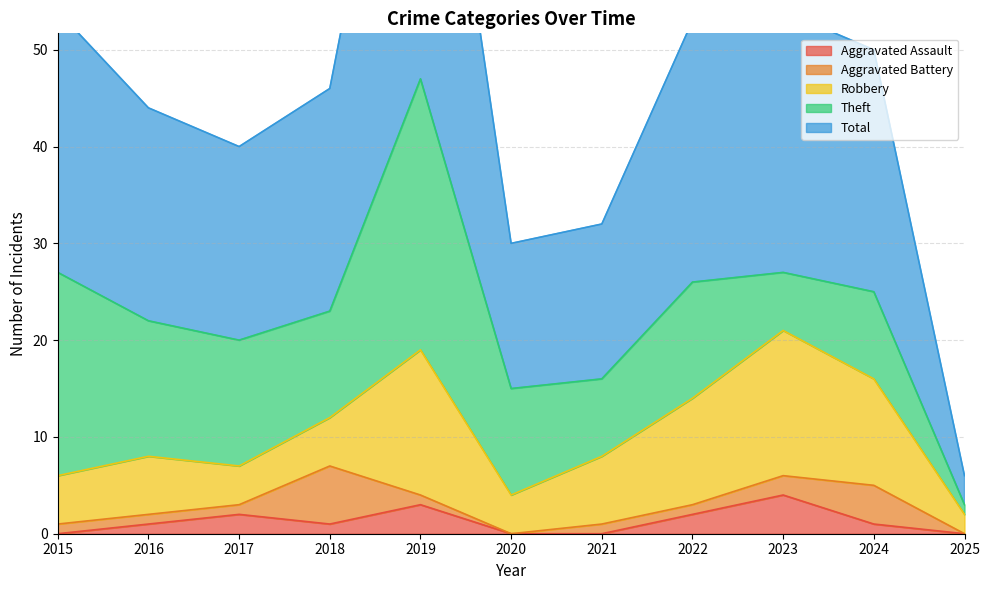

Where does the Aggravated Assault series first go above 1?

2017